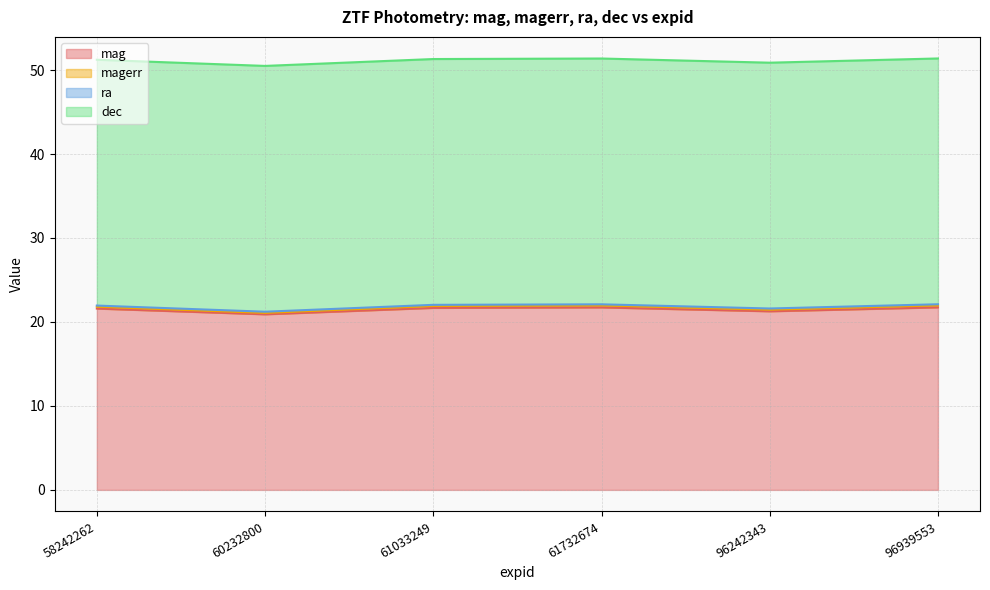

Is the value of mag at 60232800 greater than the value of magerr at 61732674?

No